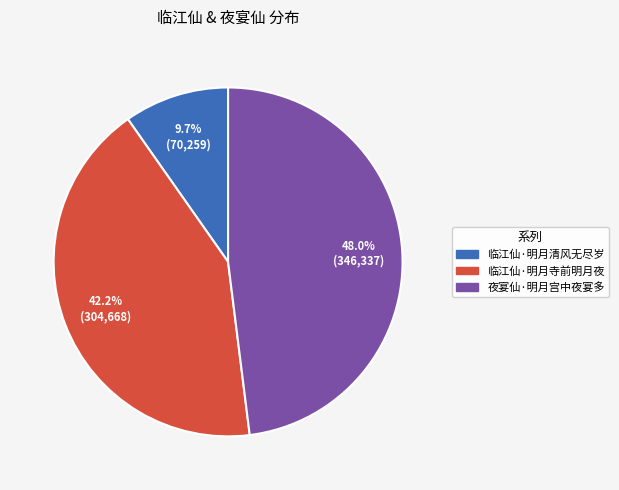

How many segments does this pie chart have?

3